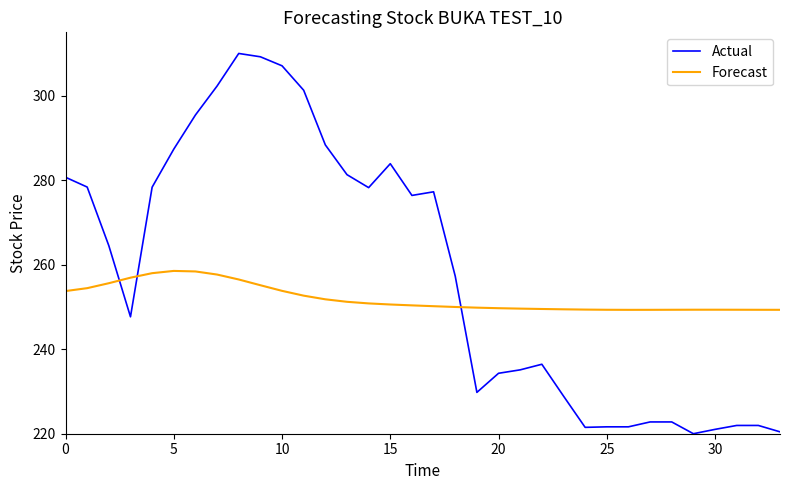

True or false: Actual has more than 0 points higher than both neighbors.

True